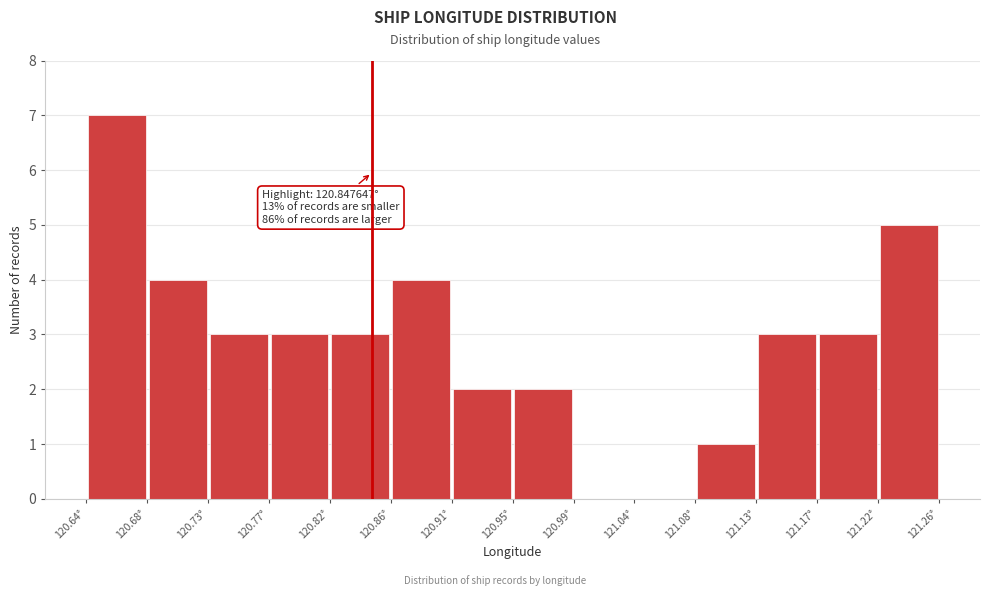

Over which range of the x-axis is the bar tallest?

120.640 to 120.685